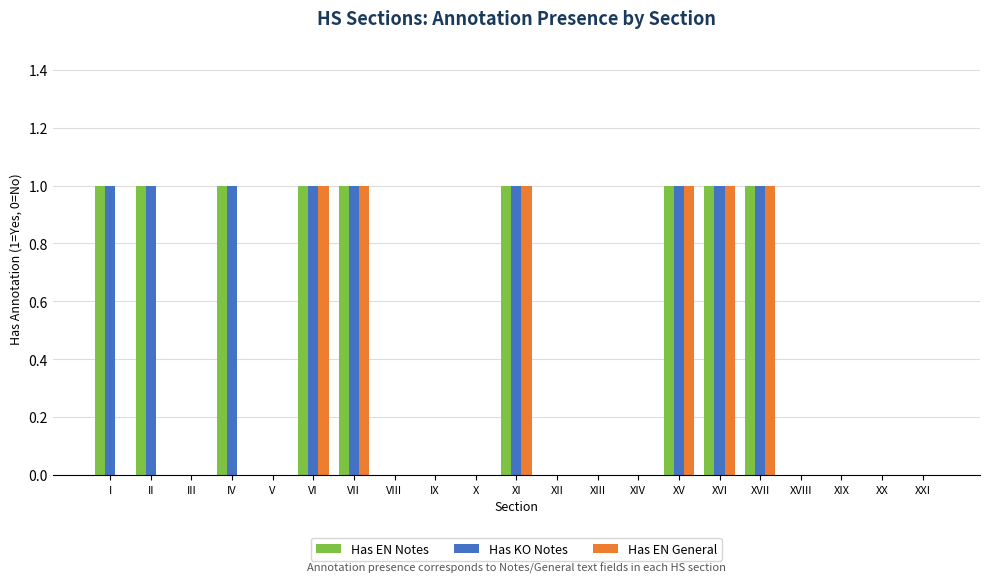

The value of Has KO Notes at IX is 0. True or false?

True